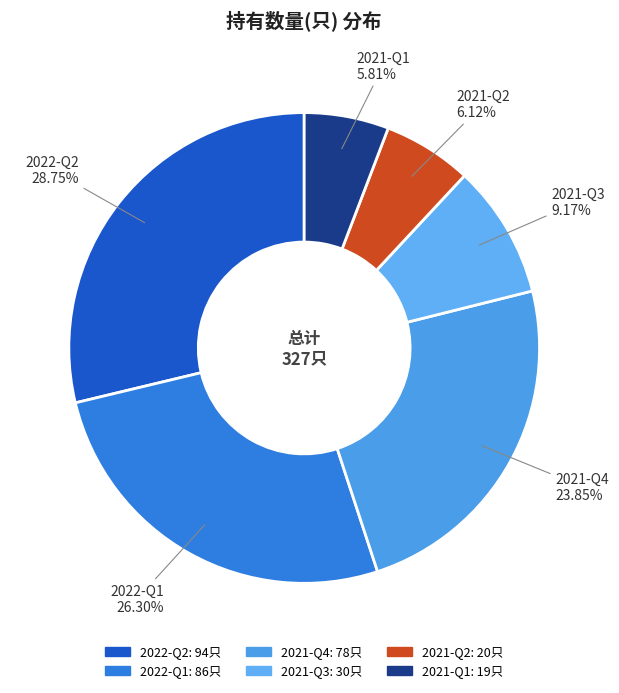

To the nearest percent, what percentage of the pie is 2021-Q1?

6%